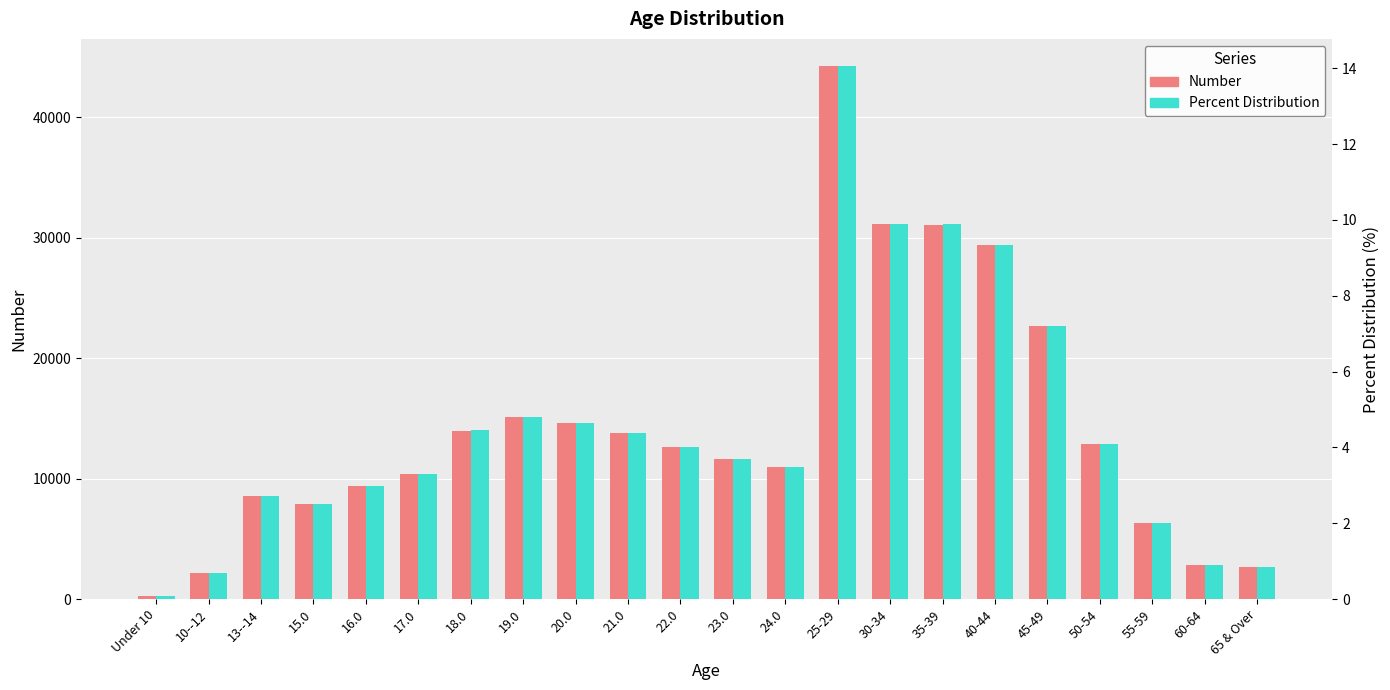

Rank the series at 40-44 from lowest to highest value.

Percent Distribution, Number